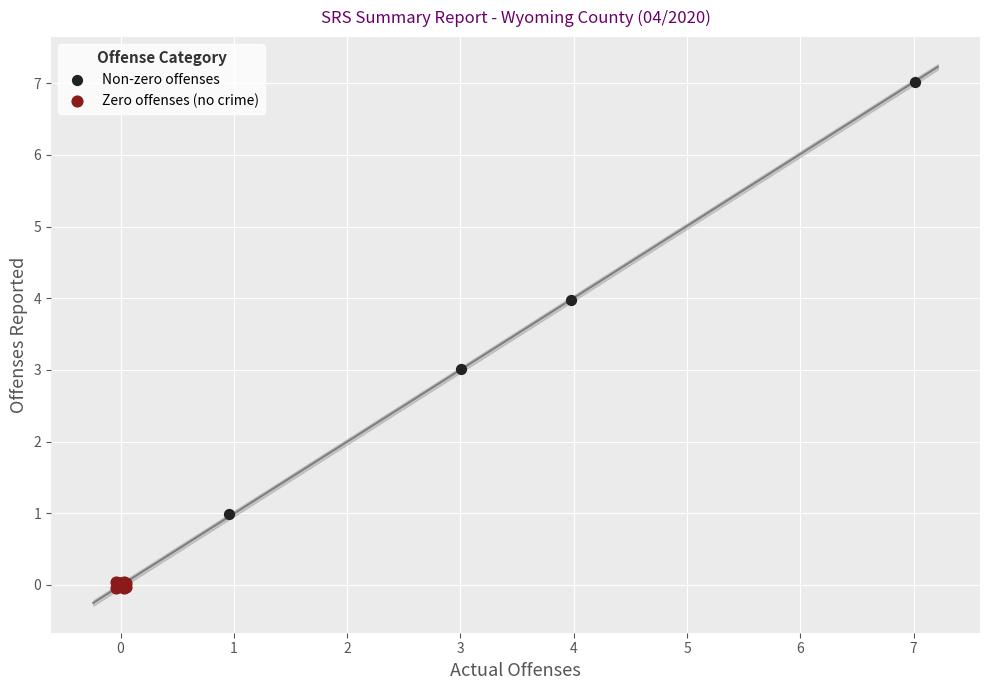

What are all the series names shown in the legend?

Non-zero offenses, Zero offenses (no crime)